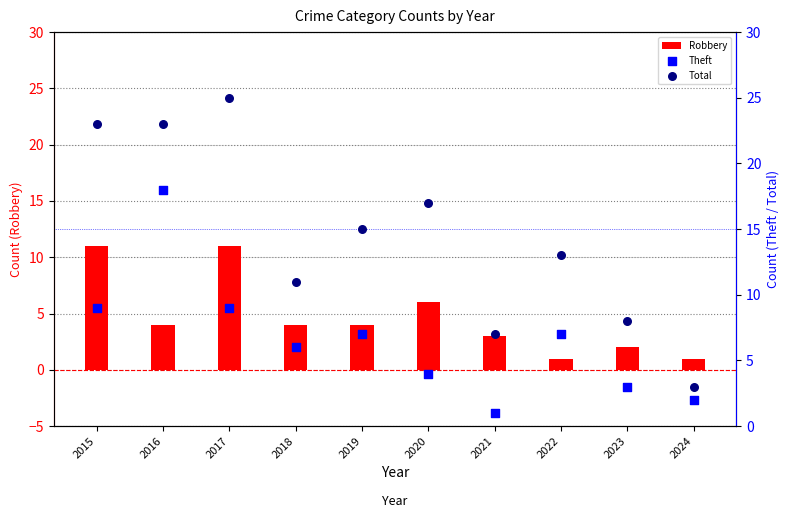

Which series has the largest total across all categories?

Total